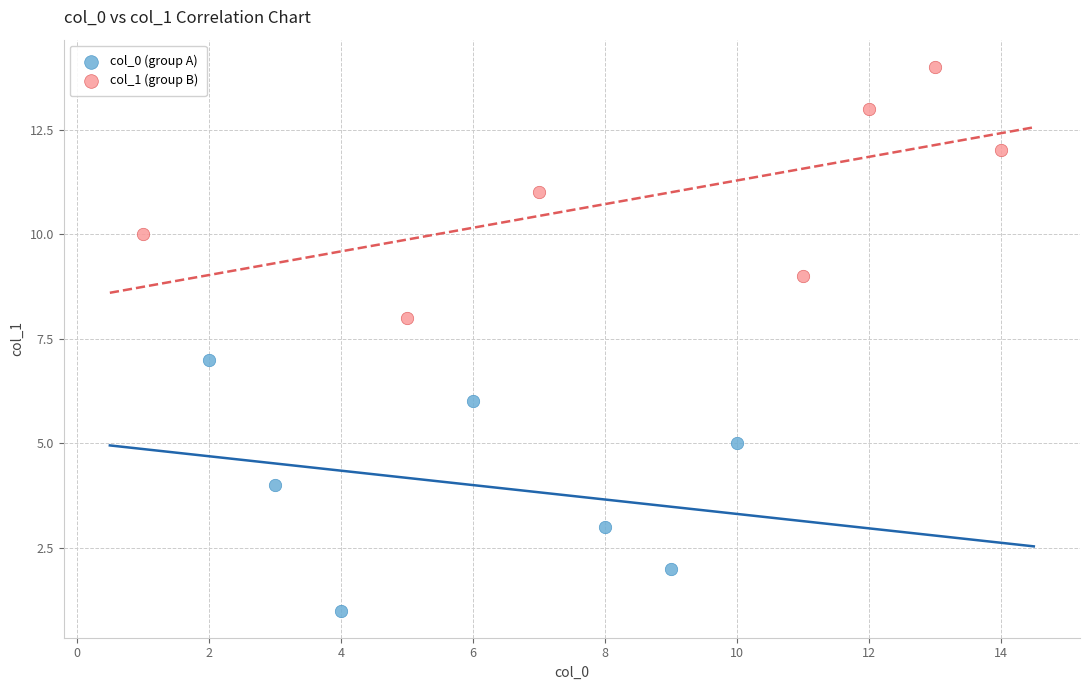

Which series reaches the minimum Y coordinate?

col_0 (group A)